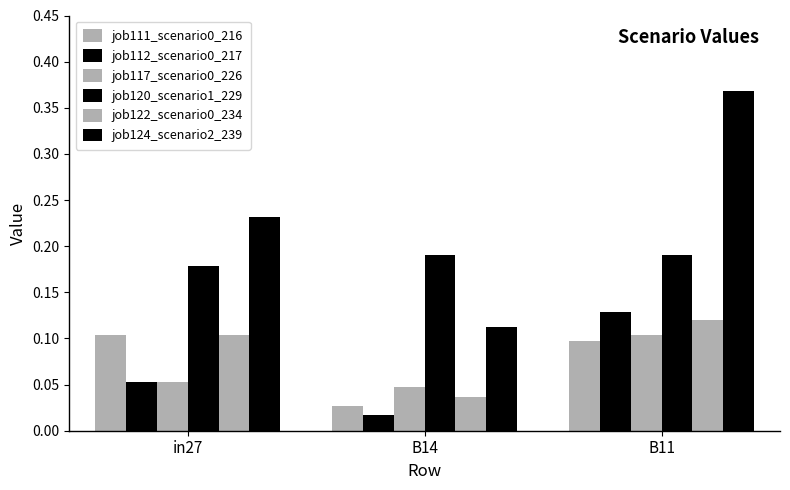

At how many categories does at least one series exceed 0?

3